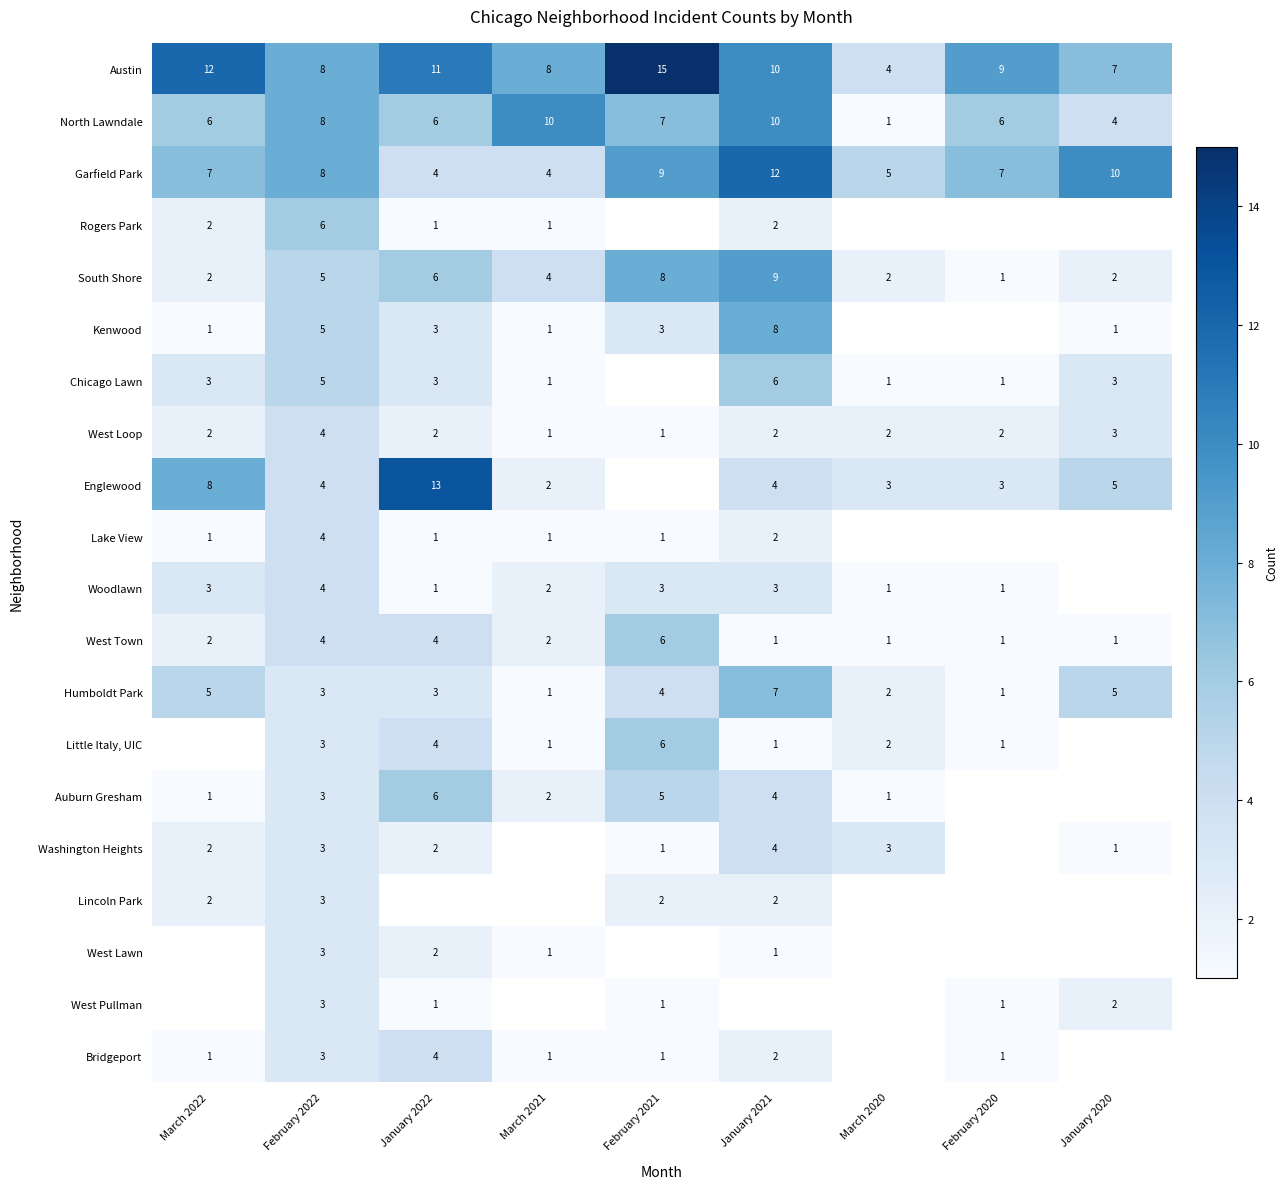

How many West Loop values are between 2 and 3?

6